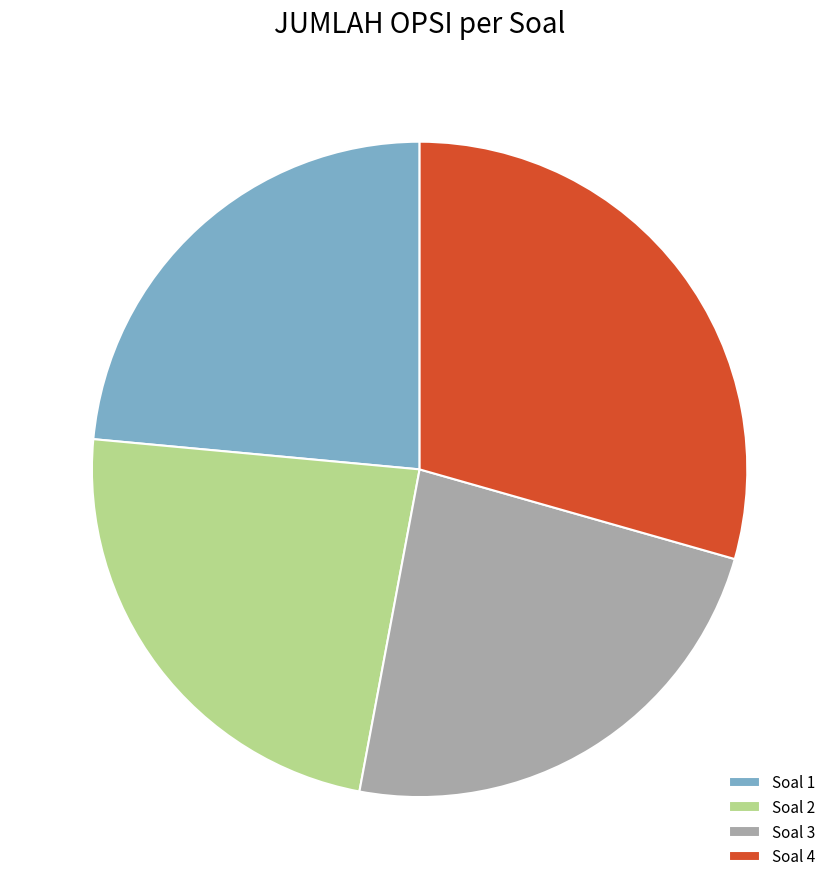

Combined, do Soal 2 and Soal 3 account for over 50%?

No